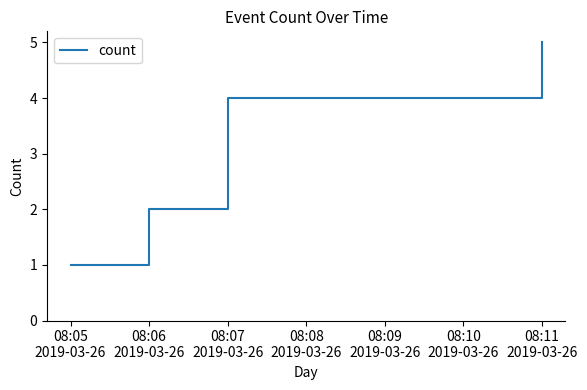

What is the sum of all values?

12